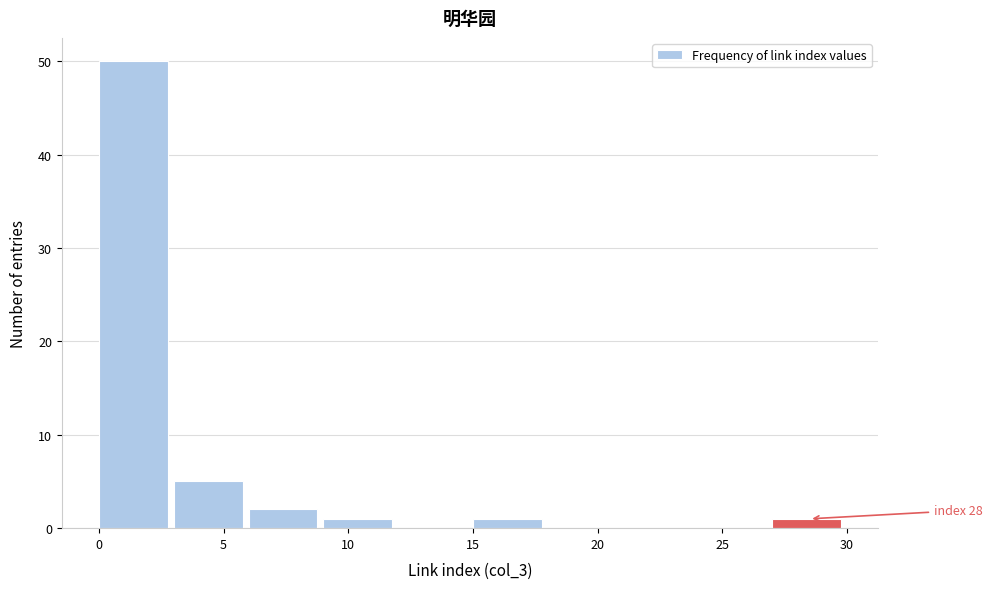

Over which range of the x-axis is the bar tallest?

0 to 3